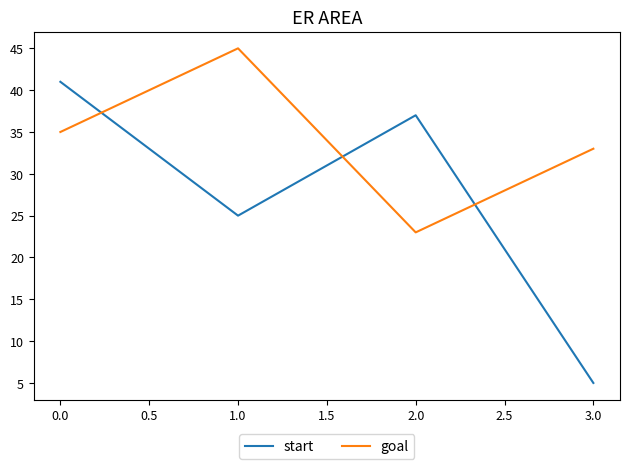

What position from the right is 0.0?

4